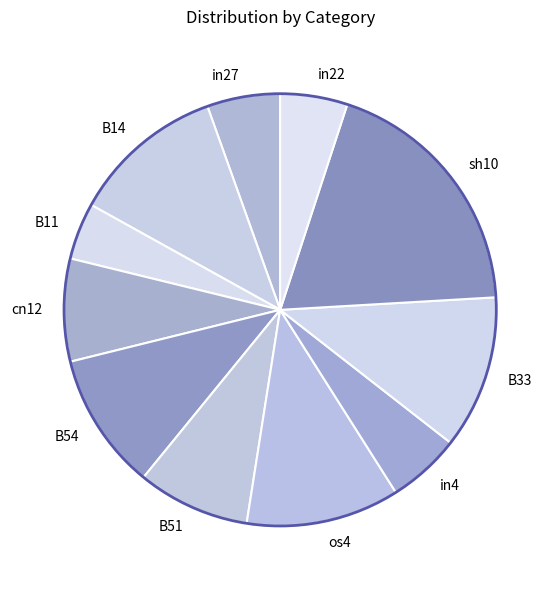

True or false: B51 accounts for 8% of the total.

True